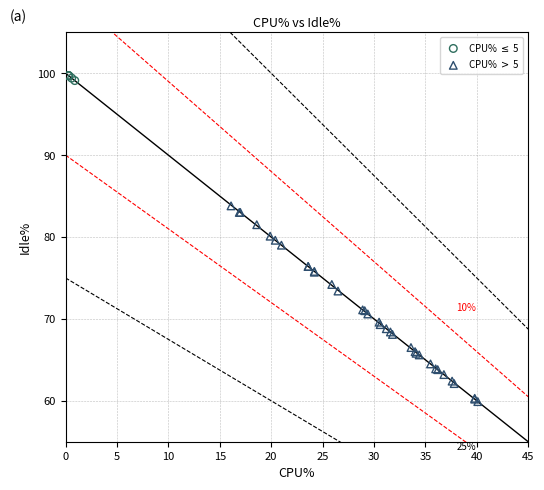

Which series contains the lowest Y value?

CPU% $>$ 5